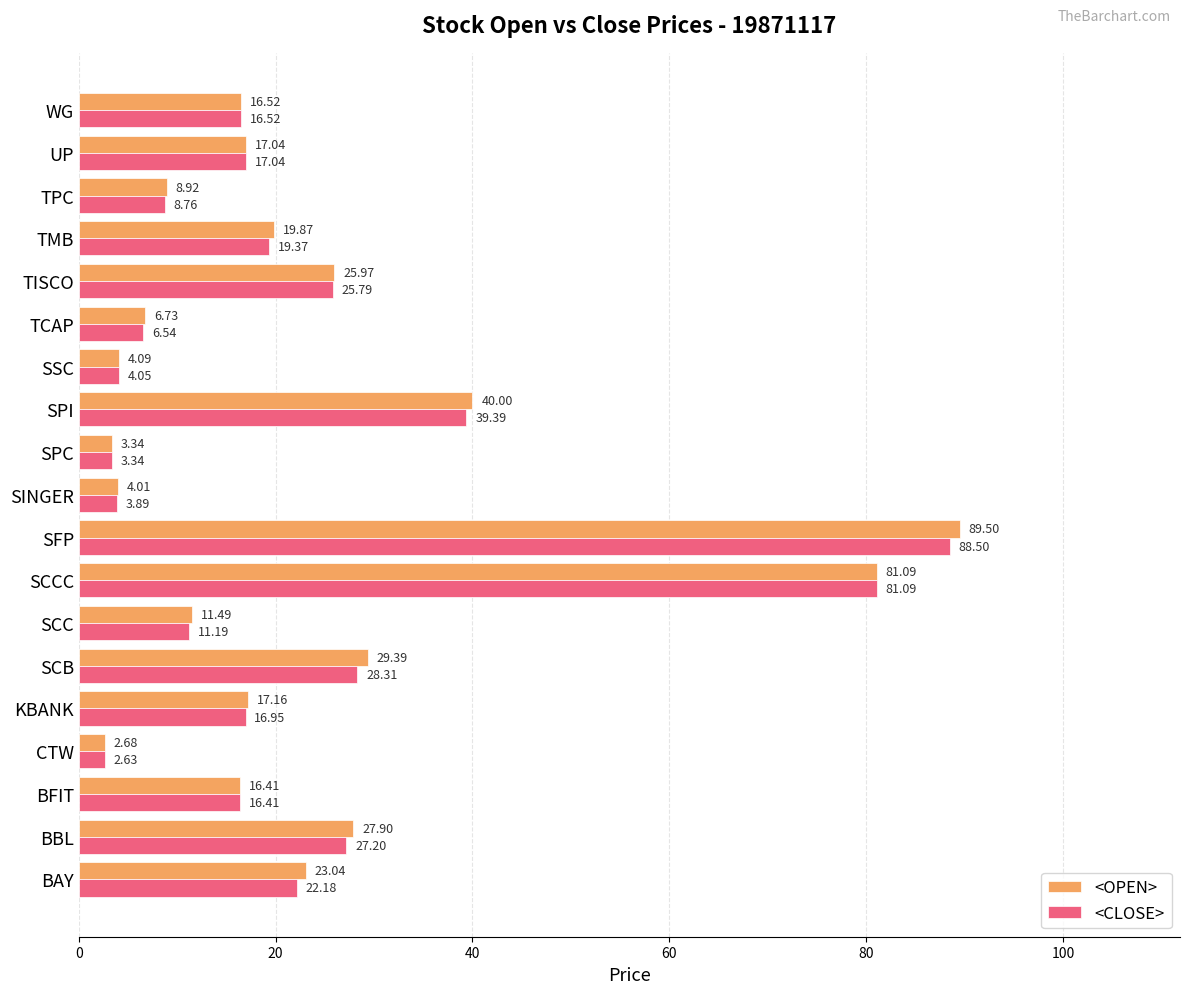

What is the average value of the <CLOSE> series?

23.1